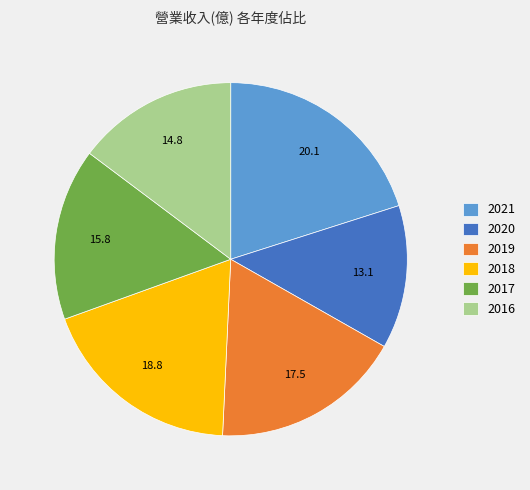

How many slices are in this pie chart?

6